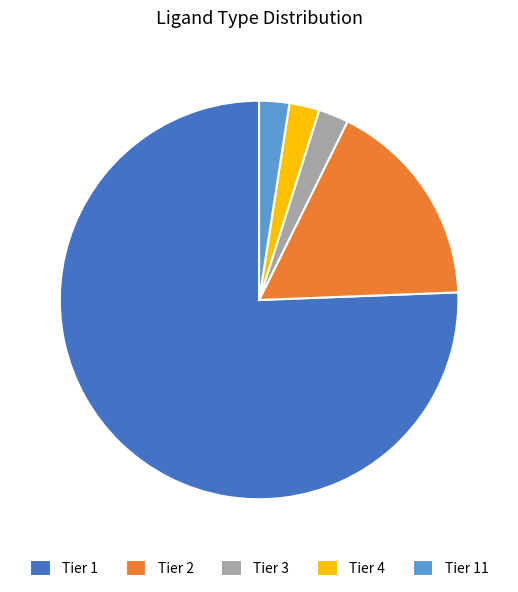

How many slices are in this pie chart?

5